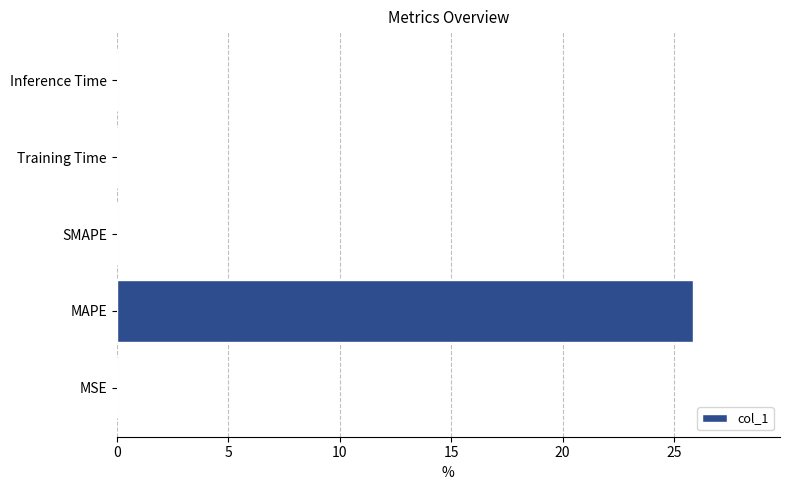

The value at Inference Time is 0.0. True or false?

True